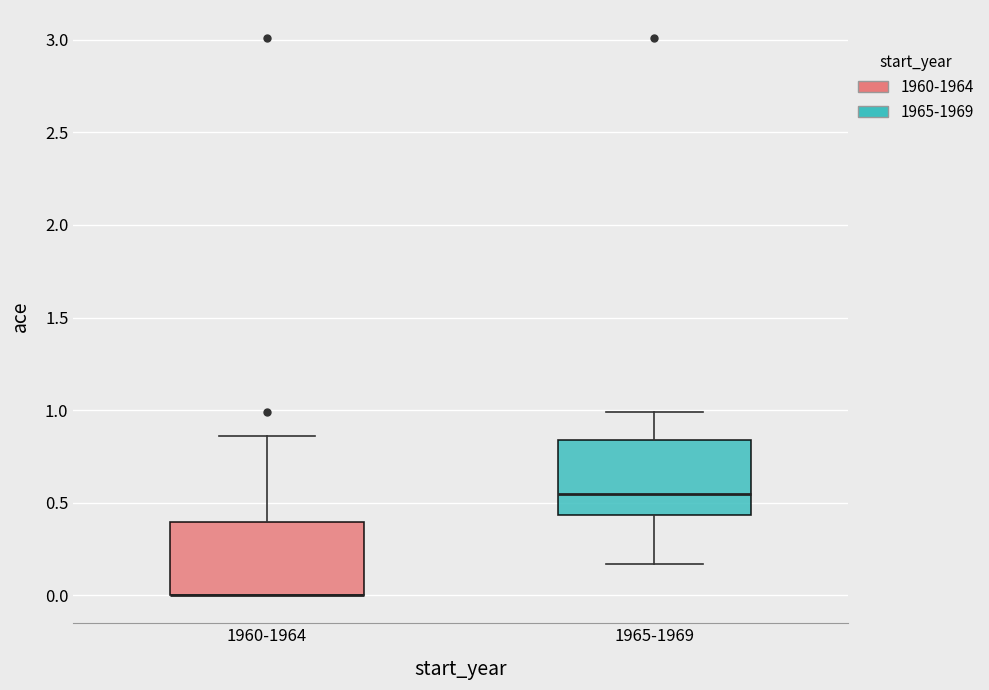

Reading left to right, transcribe this box plot: for each box, give where its median line is, the range the box spans, and where its two whiskers end, as read against the y-axis. The values are not printed on the chart, so give them approximately, as read against the axis.

1960-1964: median 0.00 (drawn on the box's lower edge), box 0.00 to 0.40, whiskers 0.00 to 0.85
1965-1969: median 0.55, box 0.45 to 0.85, whiskers 0.15 to 1.00